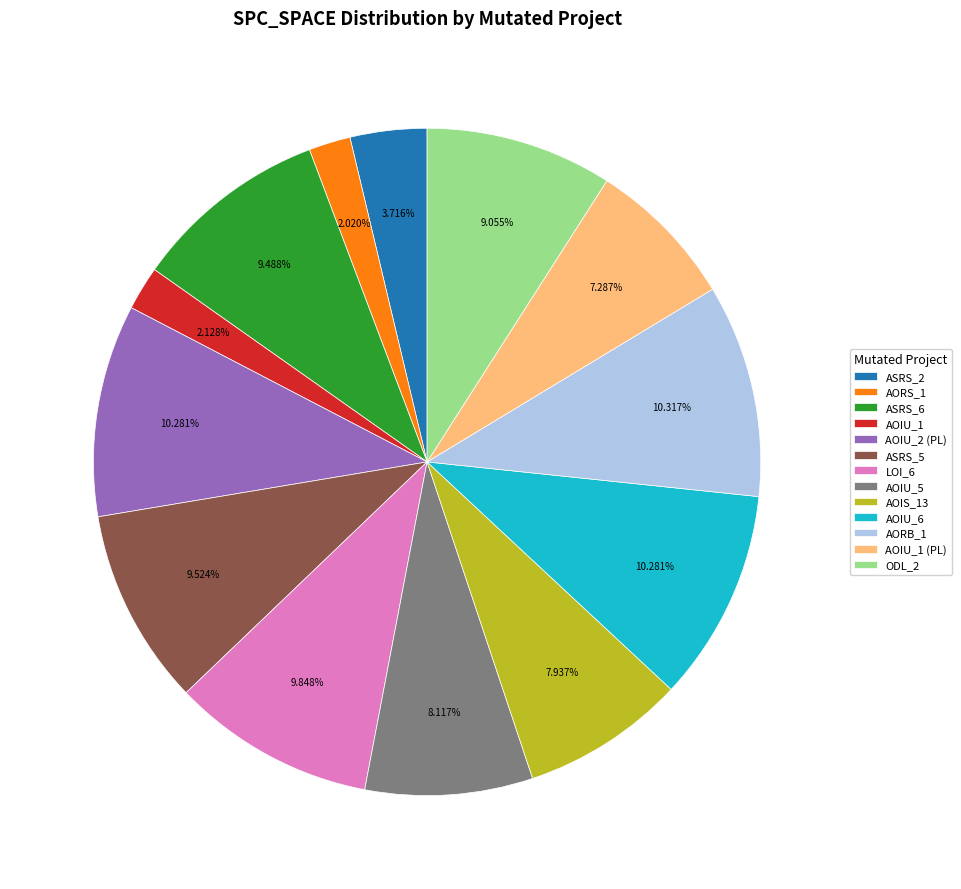

Does any single category account for the majority?

No